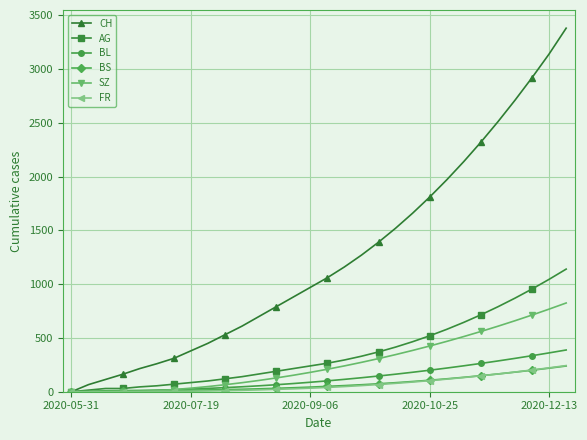

What are all the series names shown in the legend?

CH, AG, BL, BS, SZ, FR